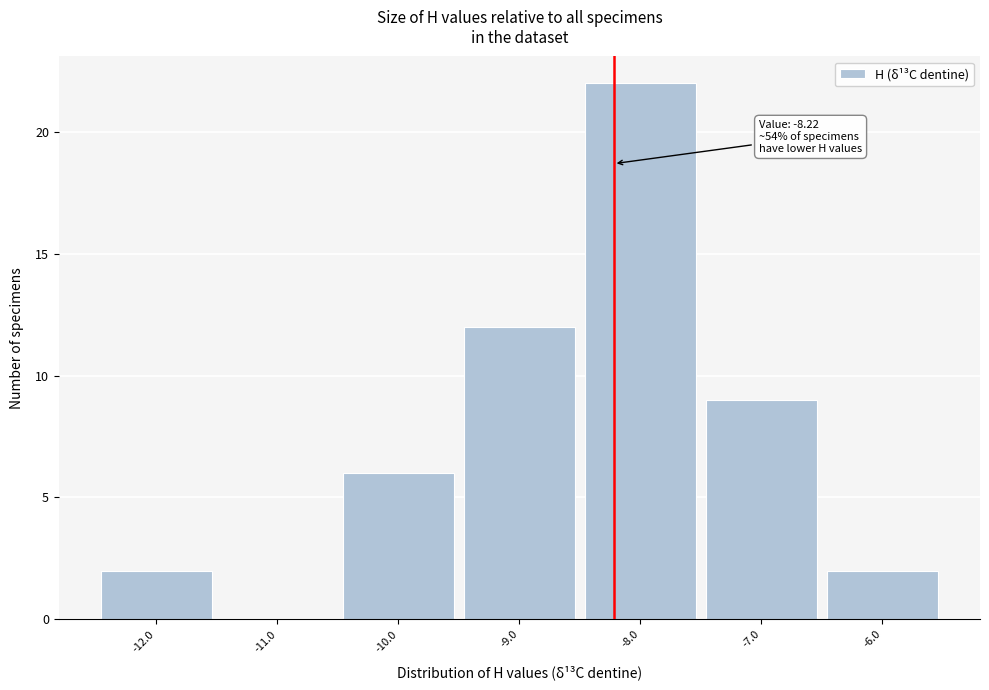

Which range on the x-axis has the tallest bar?

-8.5 to -7.5